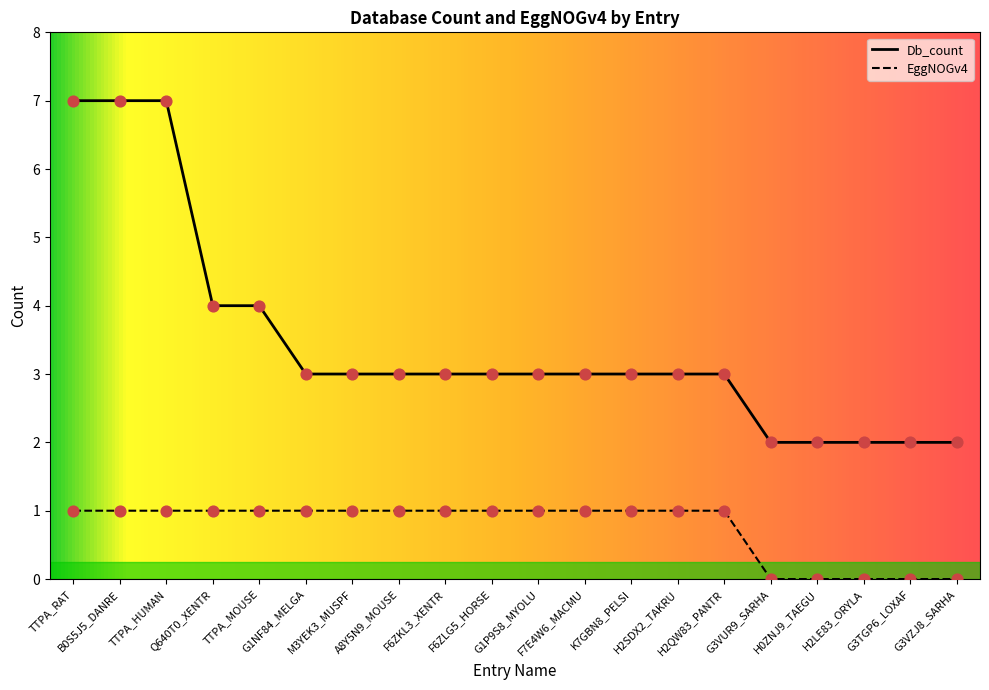

Which series contains the highest Y value?

Db_count